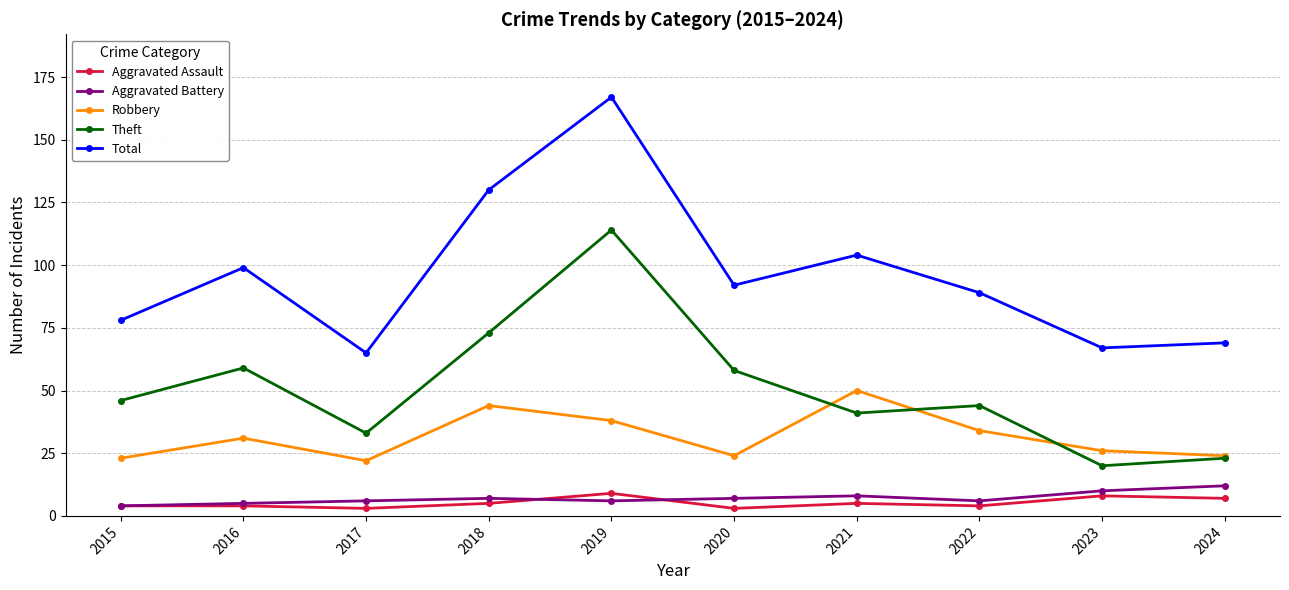

What is the value of the Total point at the 4th from the left?

130